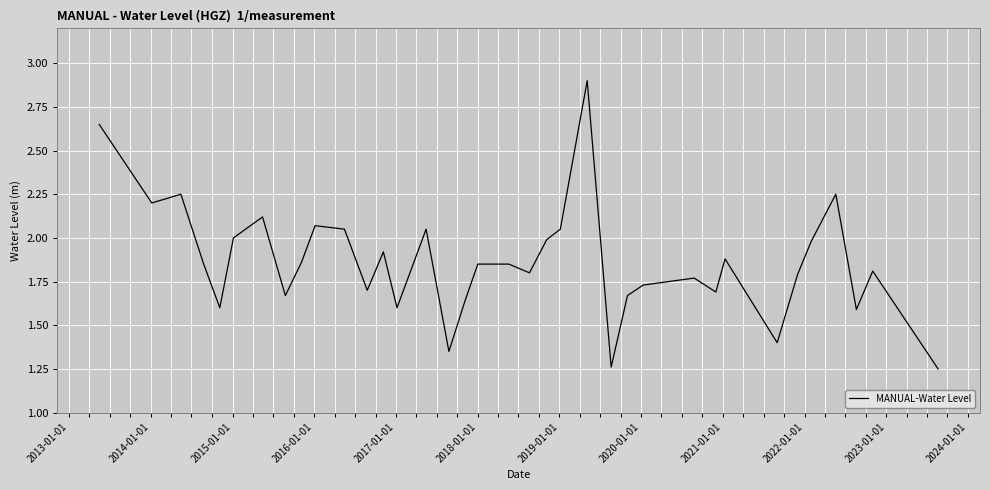

How many lines are shown in the chart?

1